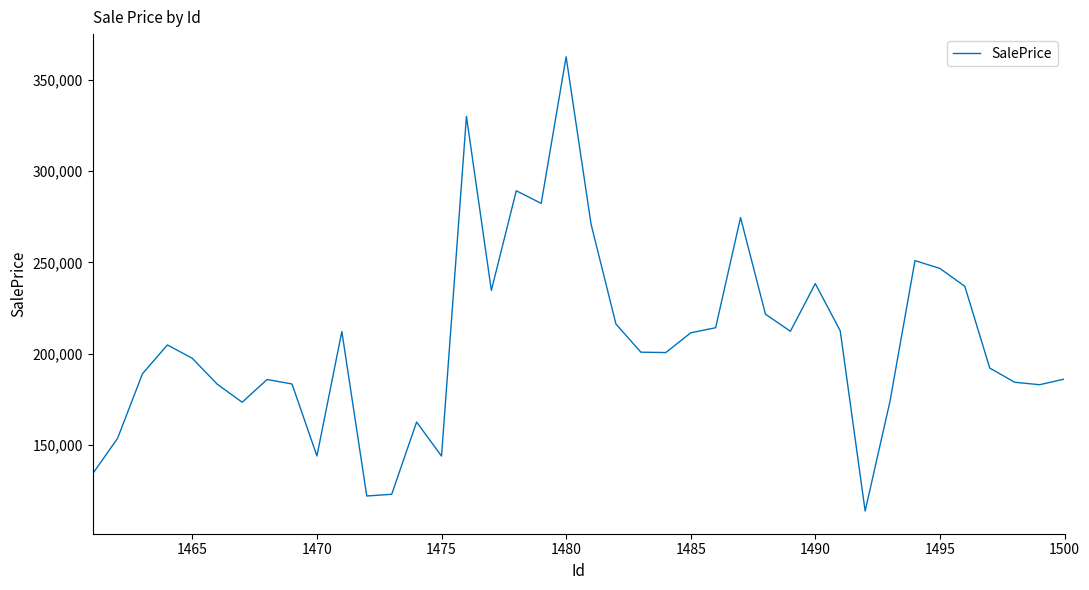

Count the number of data series in this chart.

1